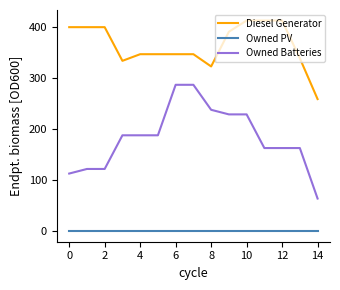

What is the greatest value displayed?

413